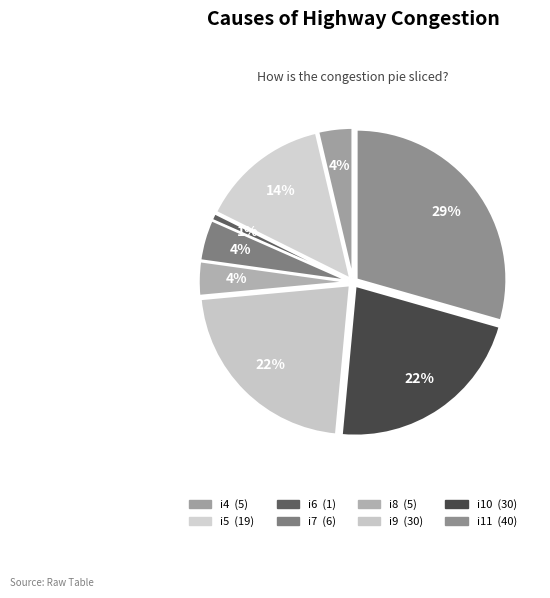

True or false: i8 accounts for 4% of the total.

True